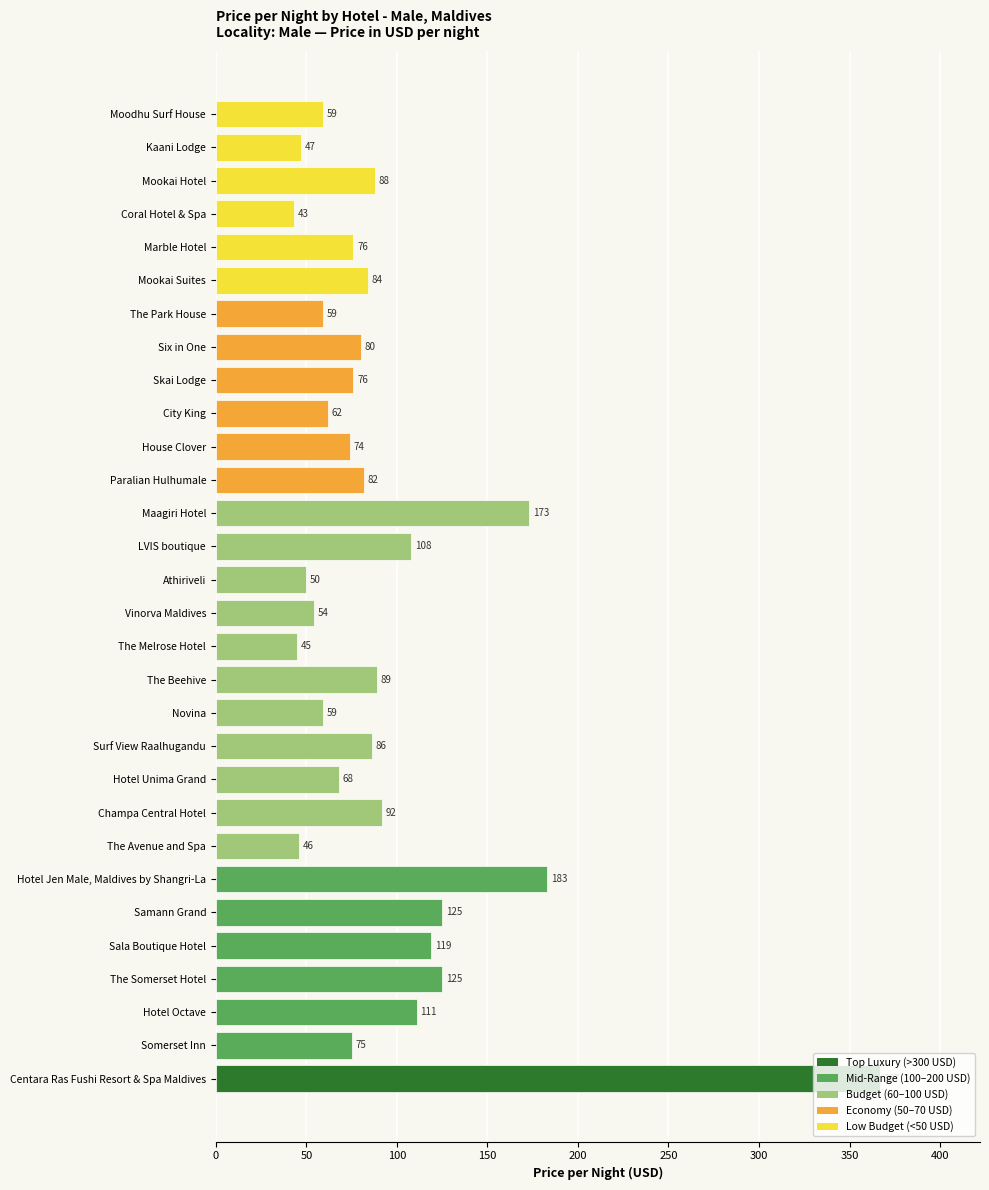

What is the sum of all values?

2805